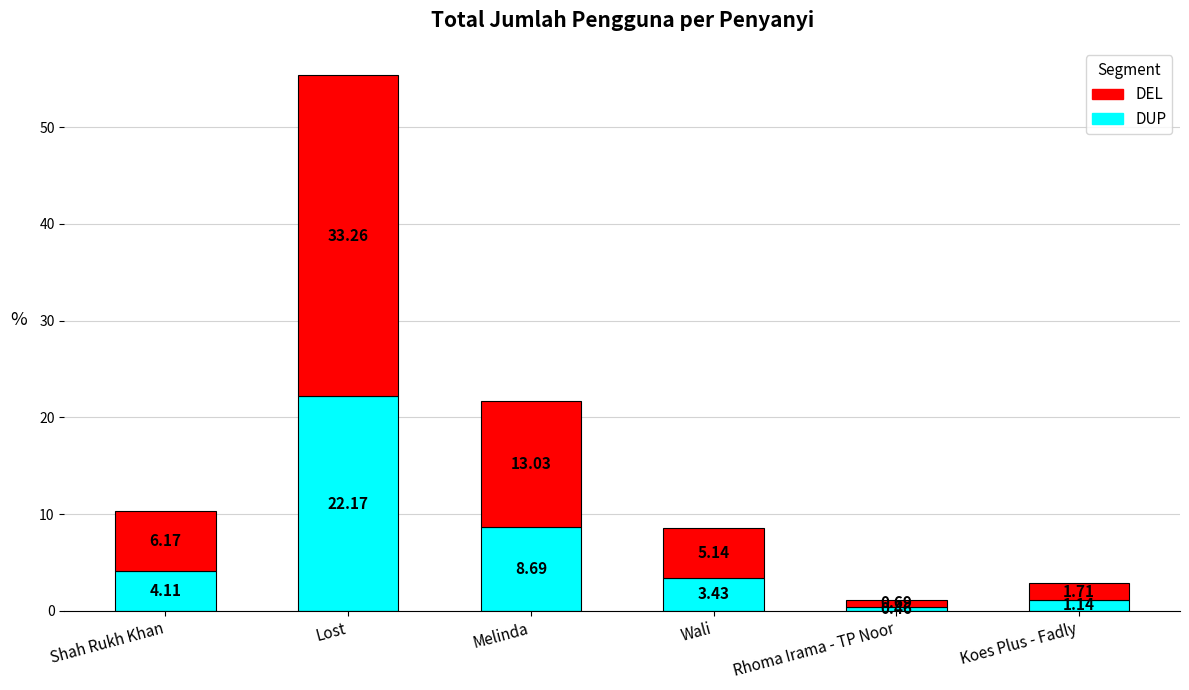

At which category is the sum across all series the highest?

Lost